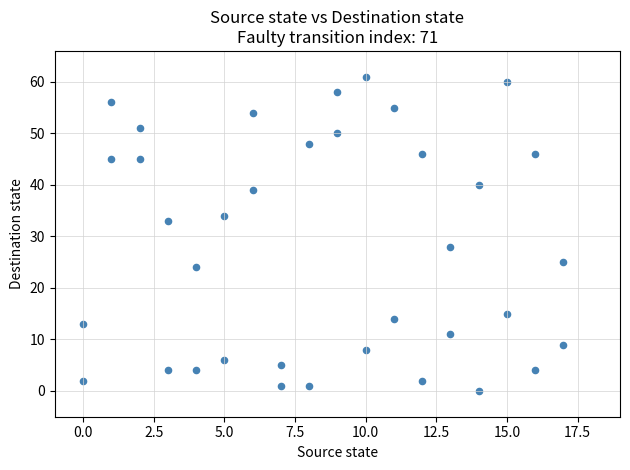

What Y value in the scatter plot is closest to 30?

28